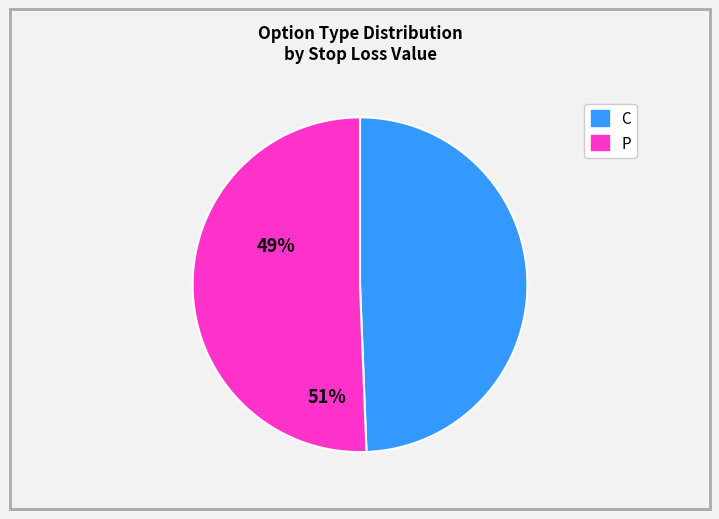

The C slice represents 49% of the pie. True or false?

True